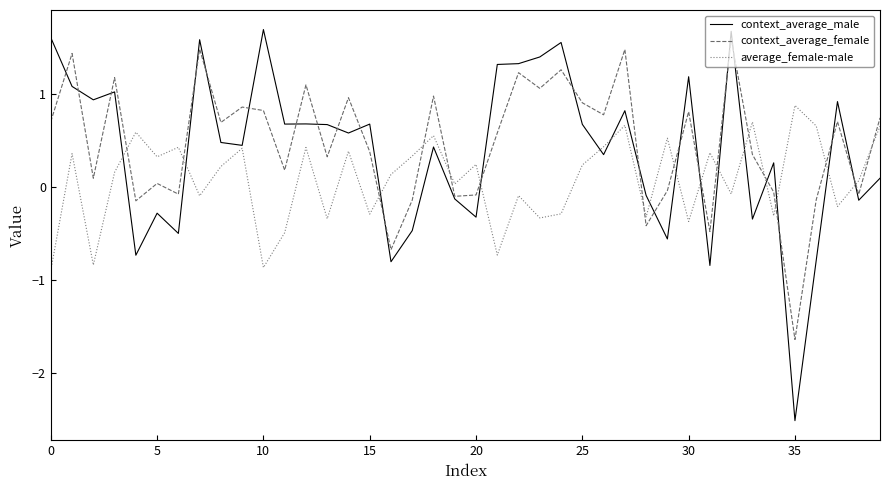

What is the maximum value for context_average_male?

1.7